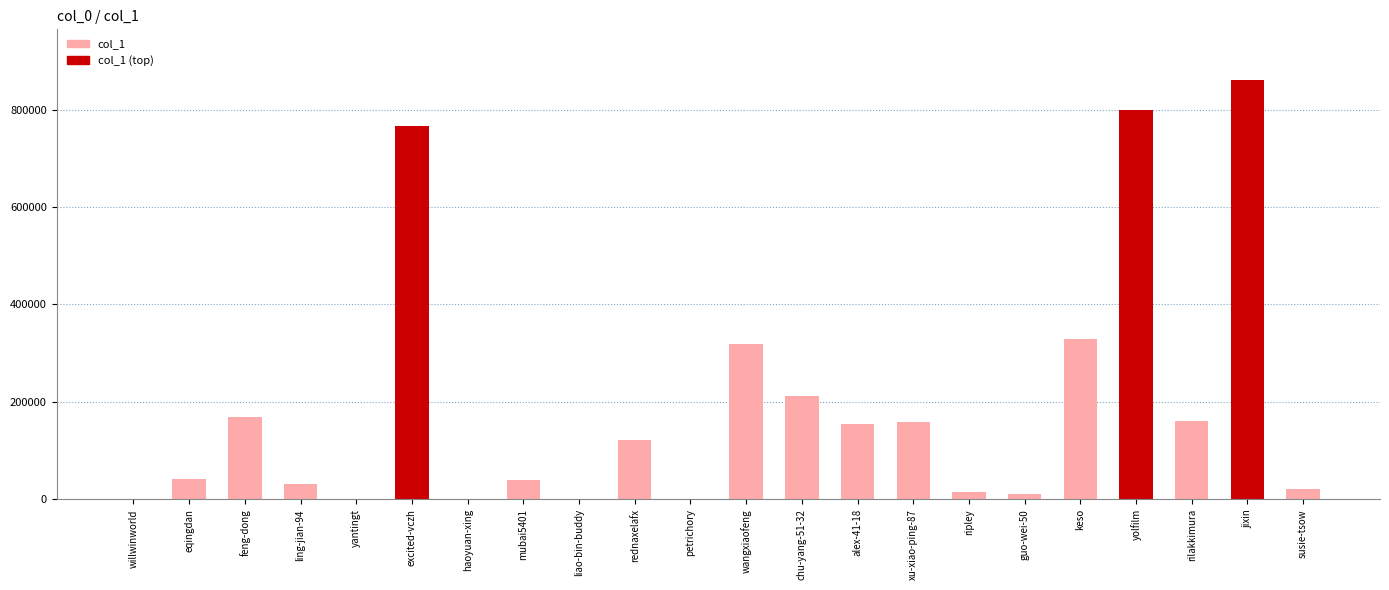

Reading left to right, list all the values displayed in this chart.

willwinworld=672	eqingdan=42167	feng-dong=168447	ling-jian-94=30889	yantingt=657	excited-vczh=766528	haoyuan-xing=697	mubai5401=39912	liao-bin-buddy=1483	rednaxelafx=122773	petrichory=243	wangxiaofeng=319259	chu-yang-51-32=212260	alex-41-18=153745	xu-xiao-ping-87=158321	ripley=14456	guo-wei-50=11458	keso=330054	yolfilm=799910	rilakkimura=159967	jixin=861154	susie-tsow=21914